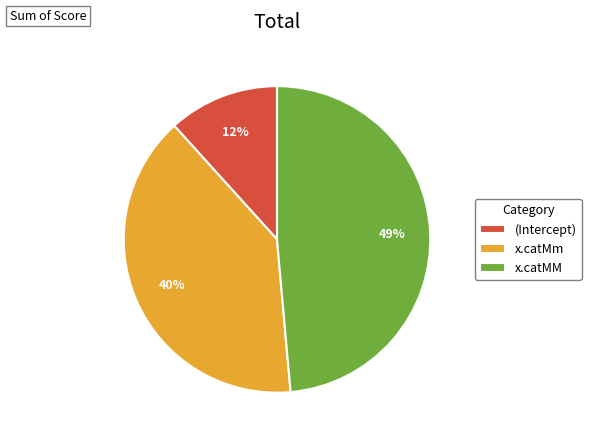

What is the smallest slice in the pie chart?

(Intercept)